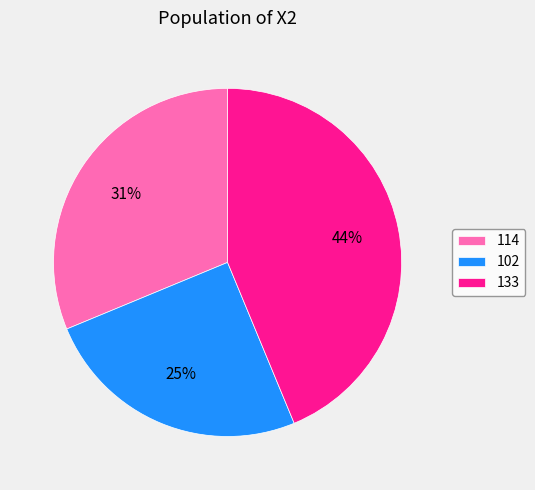

Which has a higher value, 102 or 114?

114